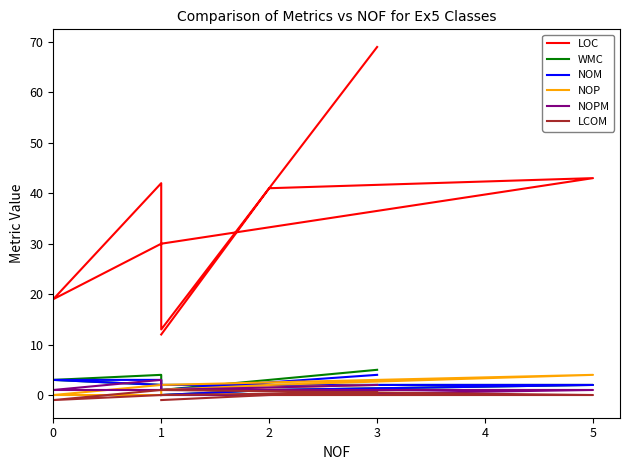

Which series has the largest range (max minus min)?

LOC